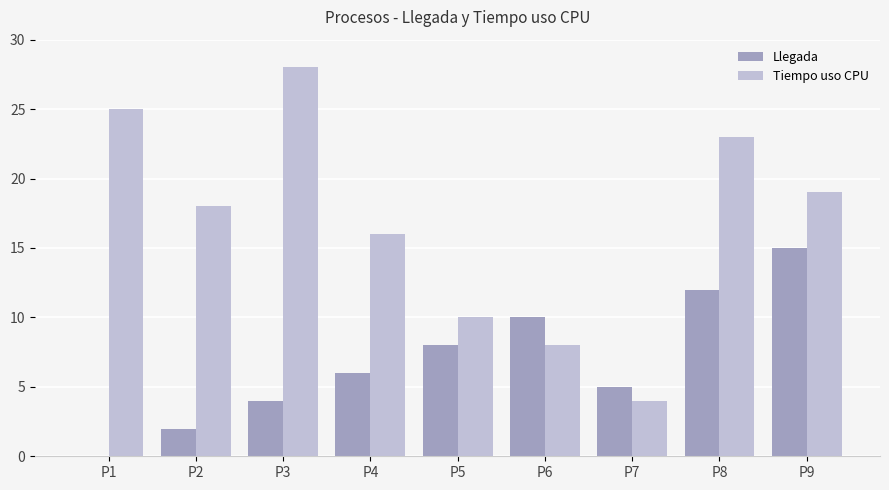

How many positive values does the Llegada series have?

8